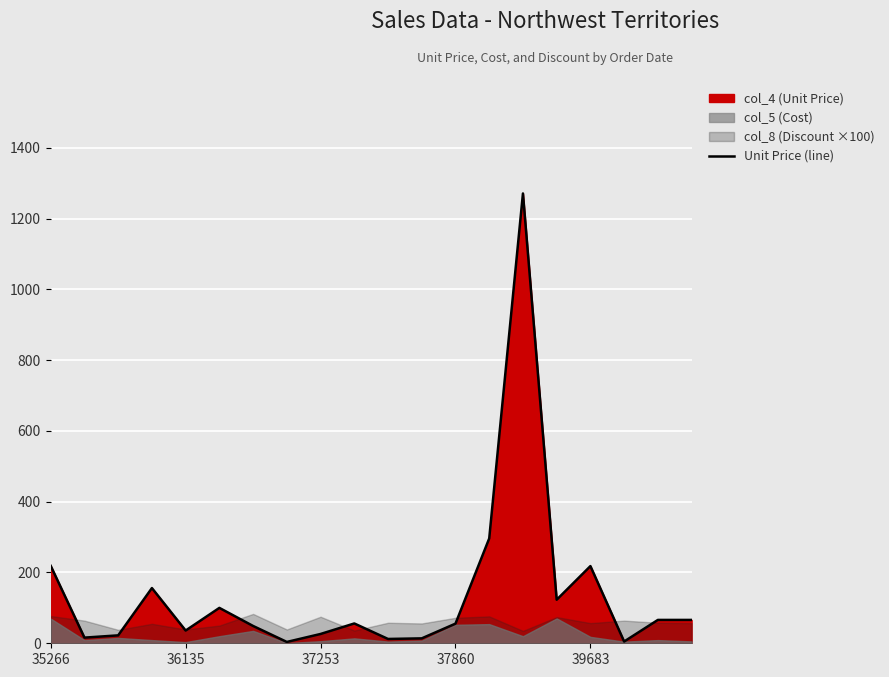

What is the difference between the maximum and minimum values?

1267.2